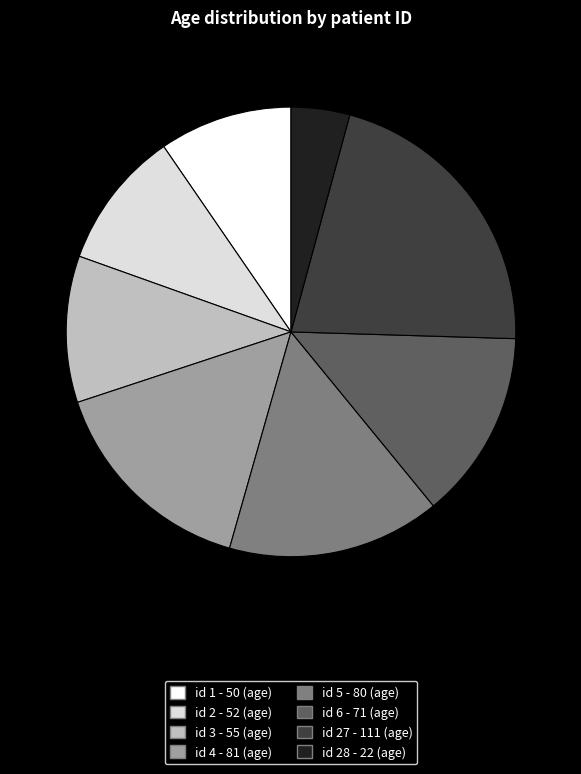

Is there a majority slice in this chart?

No